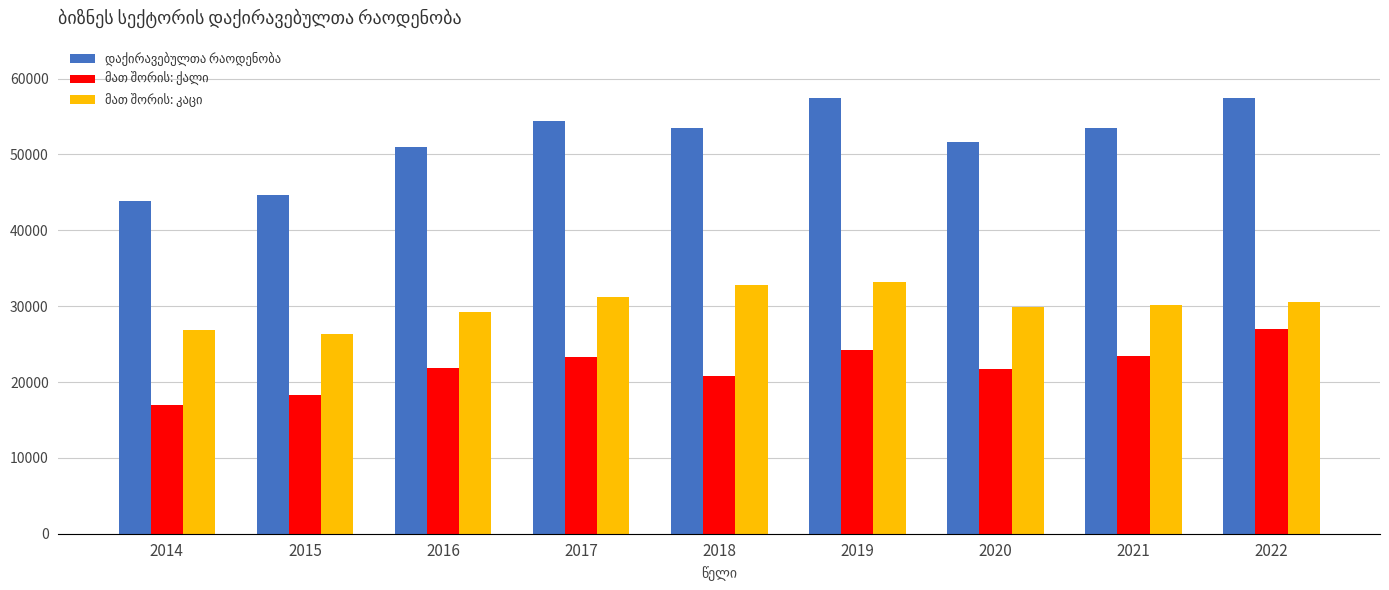

What is the maximum value shown in the chart?

57498.4